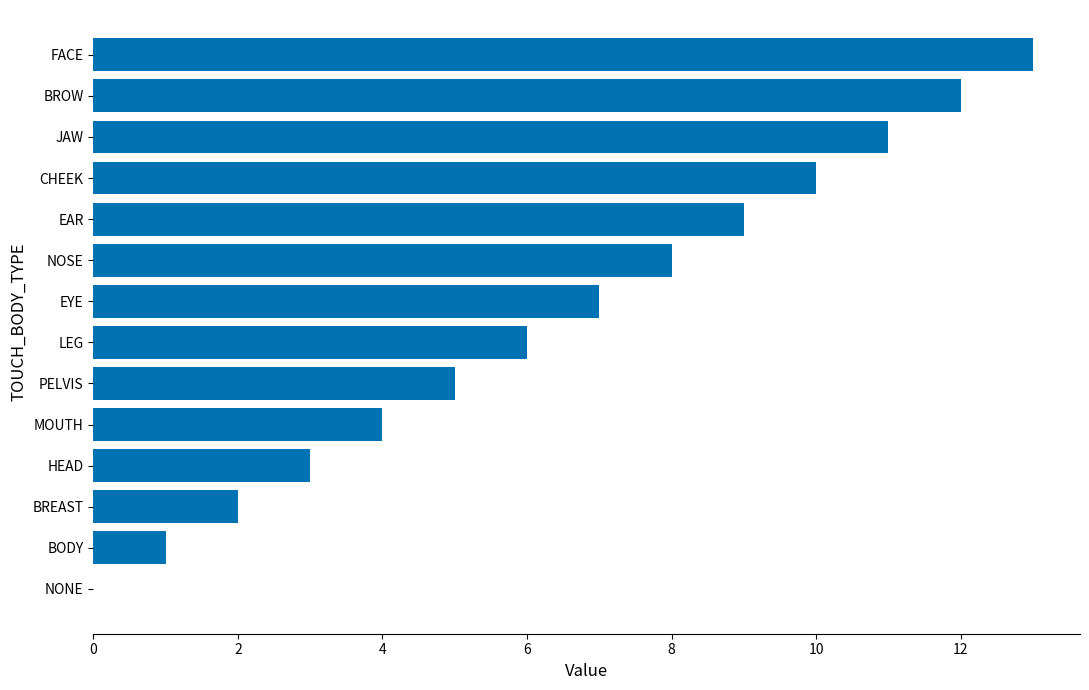

What is the sum of the values at NOSE and NONE?

8